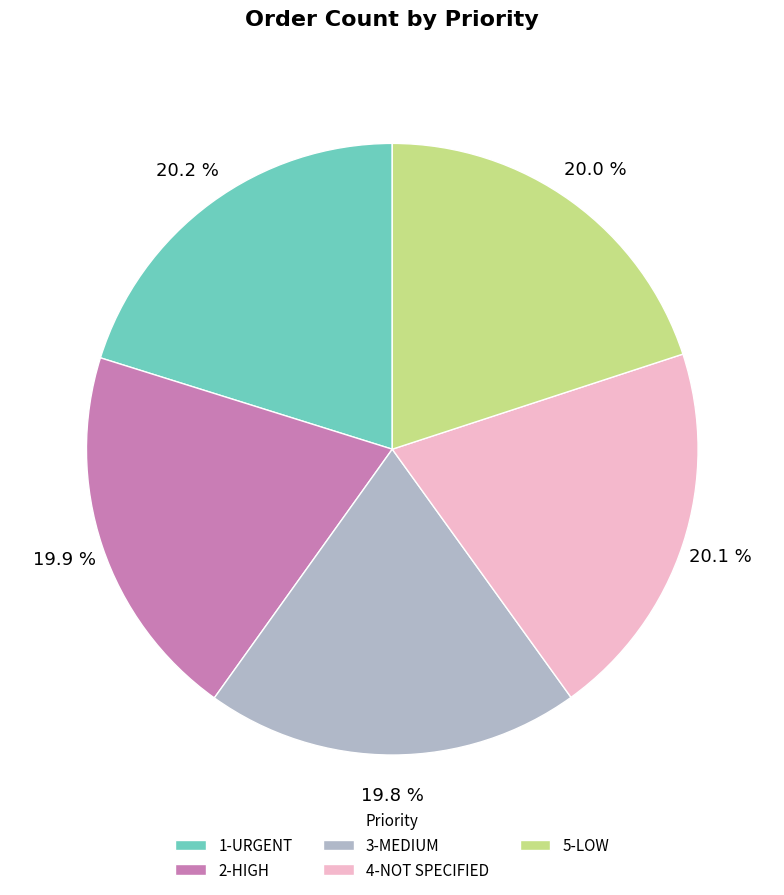

Is 2-HIGH the majority of the pie?

No